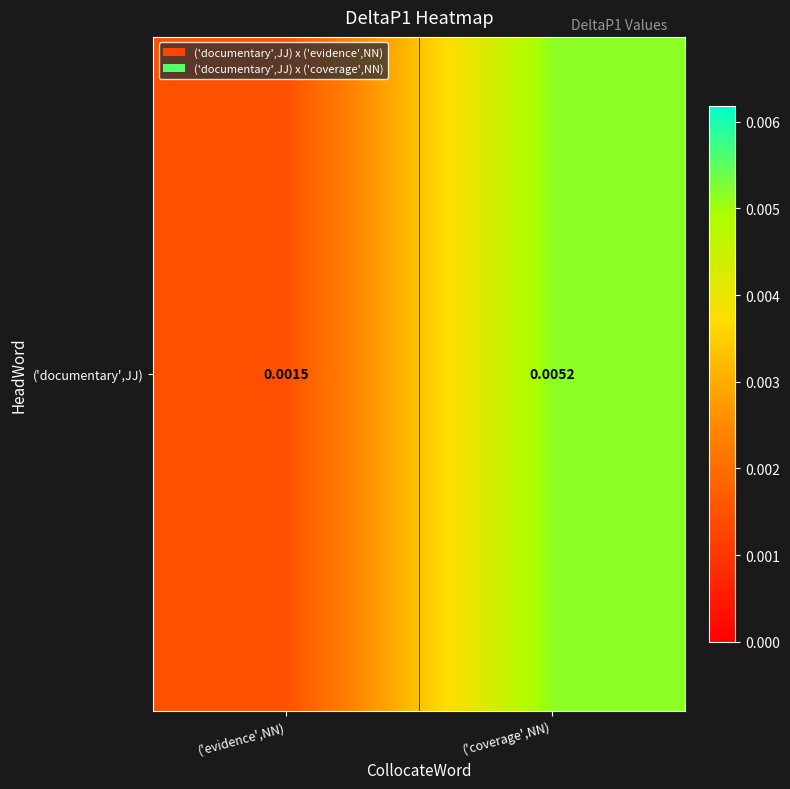

Rank the categories by value from highest to lowest.

('coverage',NN), ('evidence',NN)